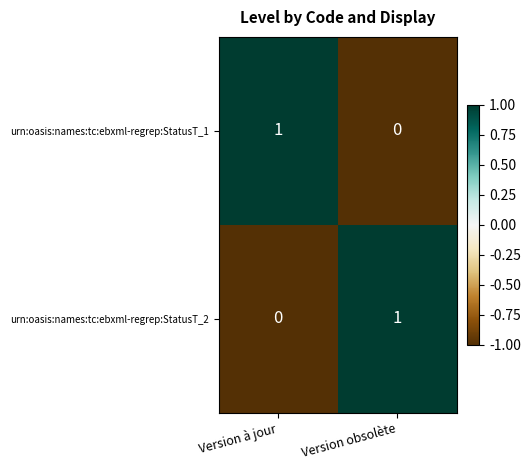

Reading left to right, transcribe all the data shown in this chart.

urn:oasis:names:tc:ebxml-regrep:StatusT_1: 1	0
urn:oasis:names:tc:ebxml-regrep:StatusT_2: 0	1